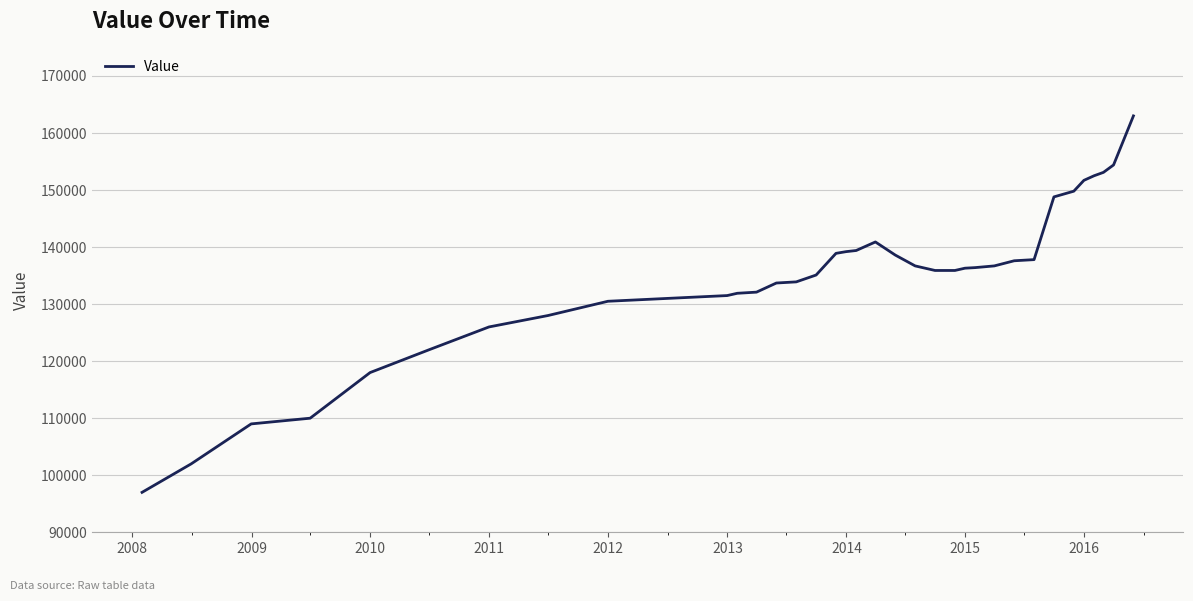

What is the difference between the maximum and minimum values?

66000